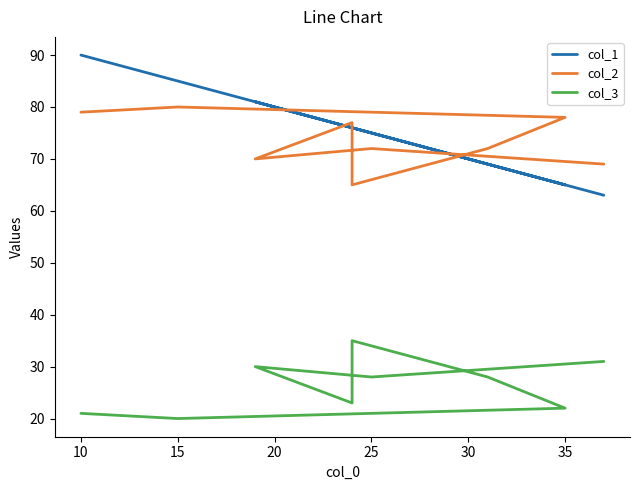

Does the chart display data point markers on the line(s)?

No